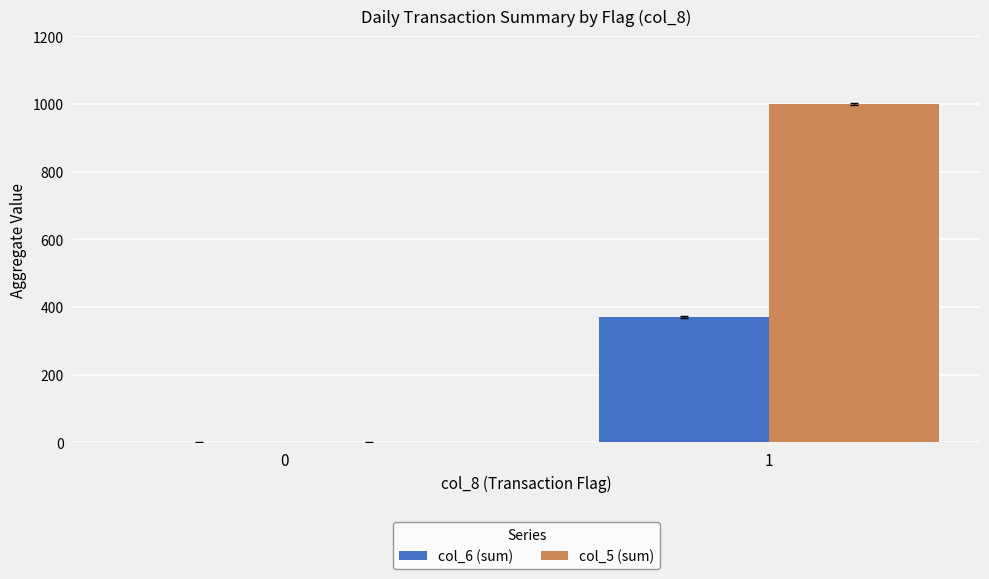

Which series has the largest total across all categories?

col_5 (sum)